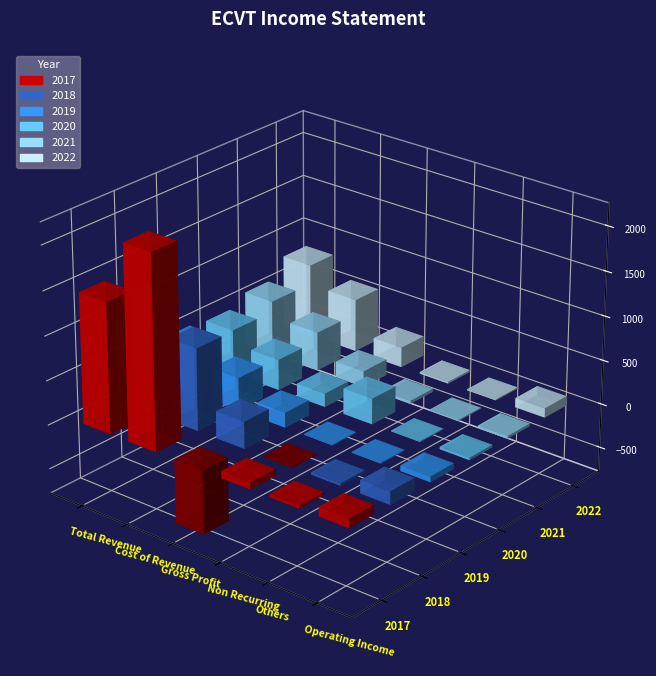

How many bars are there in total?

36